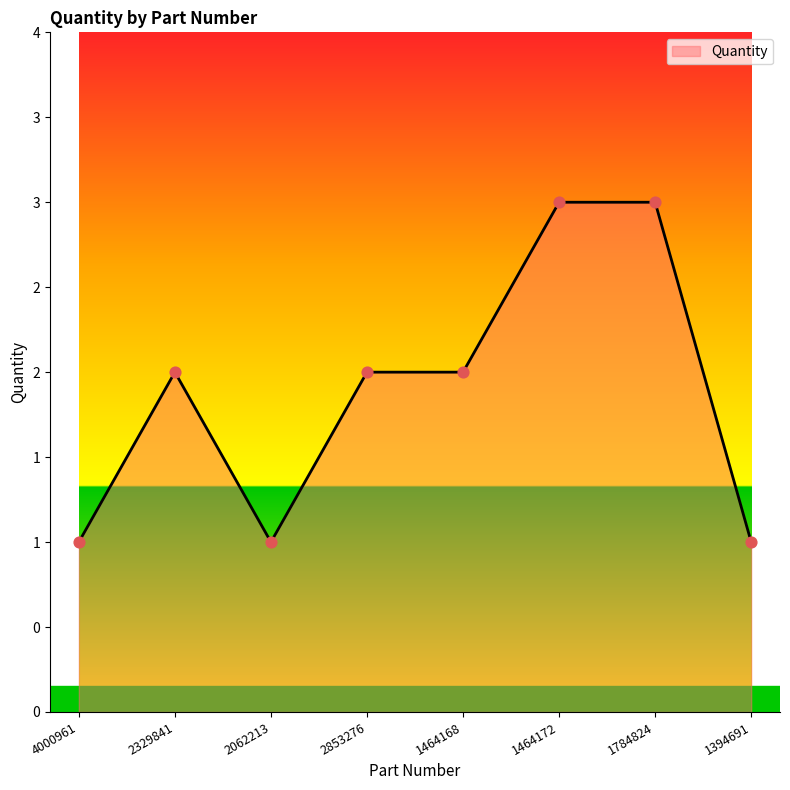

Which has a higher value, 2329841 or 4000961?

2329841